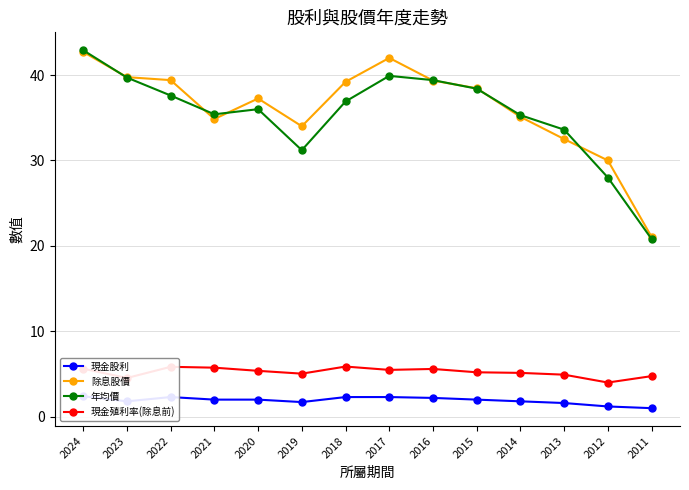

What is the maximum value for 除息股價?

42.7